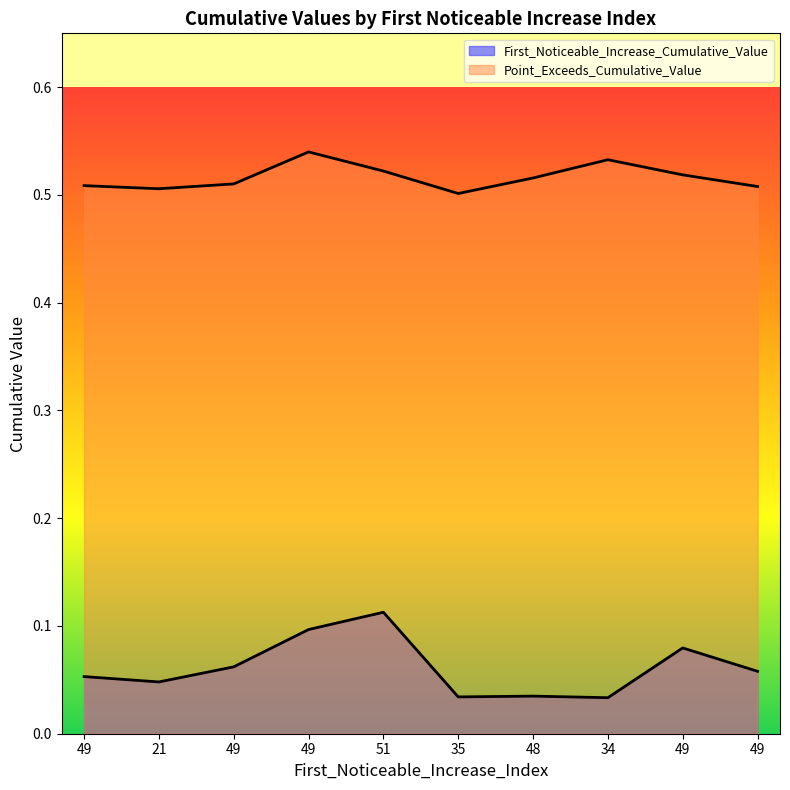

Rank the series by their maximum value, from lowest to highest.

First_Noticeable_Increase_Cumulative_Value, Point_Exceeds_Cumulative_Value